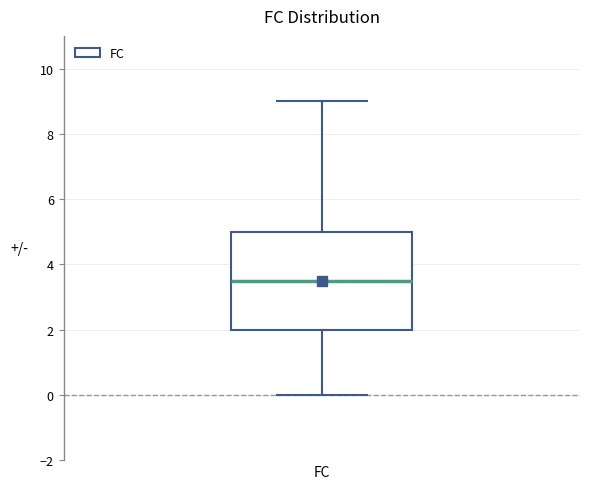

Transcribe this box plot: give where the median line is, the range the box spans, and where the two whiskers end, as read against the y-axis. The values are not printed on the chart, so give them approximately, as read against the axis.

median 3.6, box 2.0 to 5.0, whiskers 0.0 to 9.0